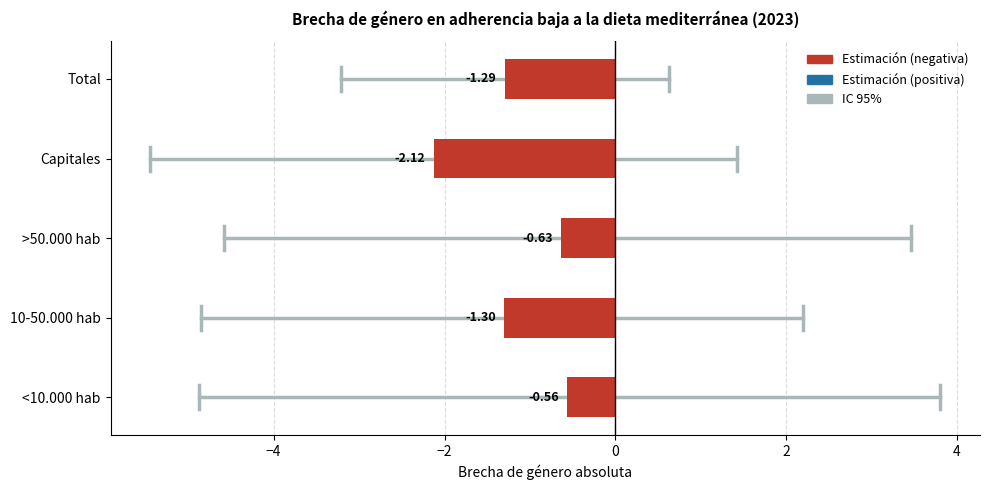

Rank the categories by value from highest to lowest.

<10.000 hab, >50.000 hab, Total, 10-50.000 hab, Capitales